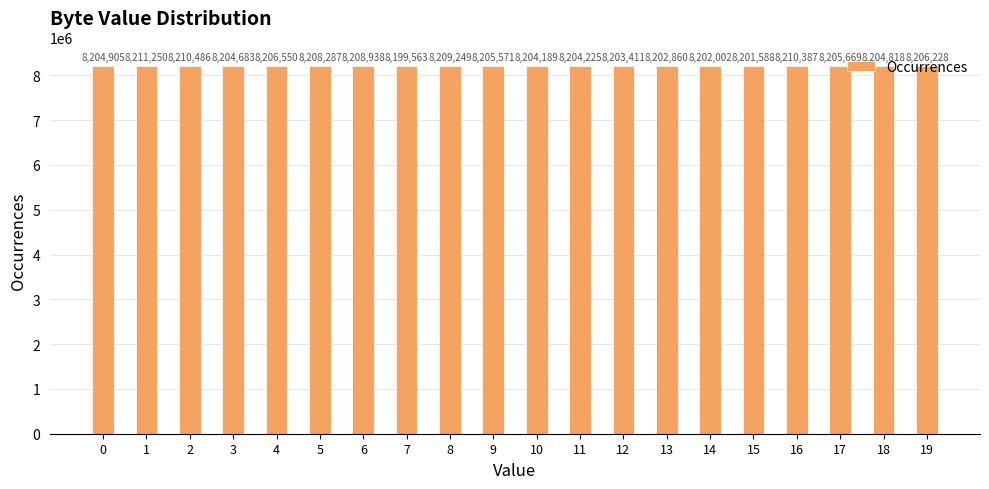

List the labels in order of value, smallest first.

7, 15, 14, 13, 12, 10, 11, 3, 18, 0, 9, 17, 19, 4, 5, 6, 8, 16, 2, 1